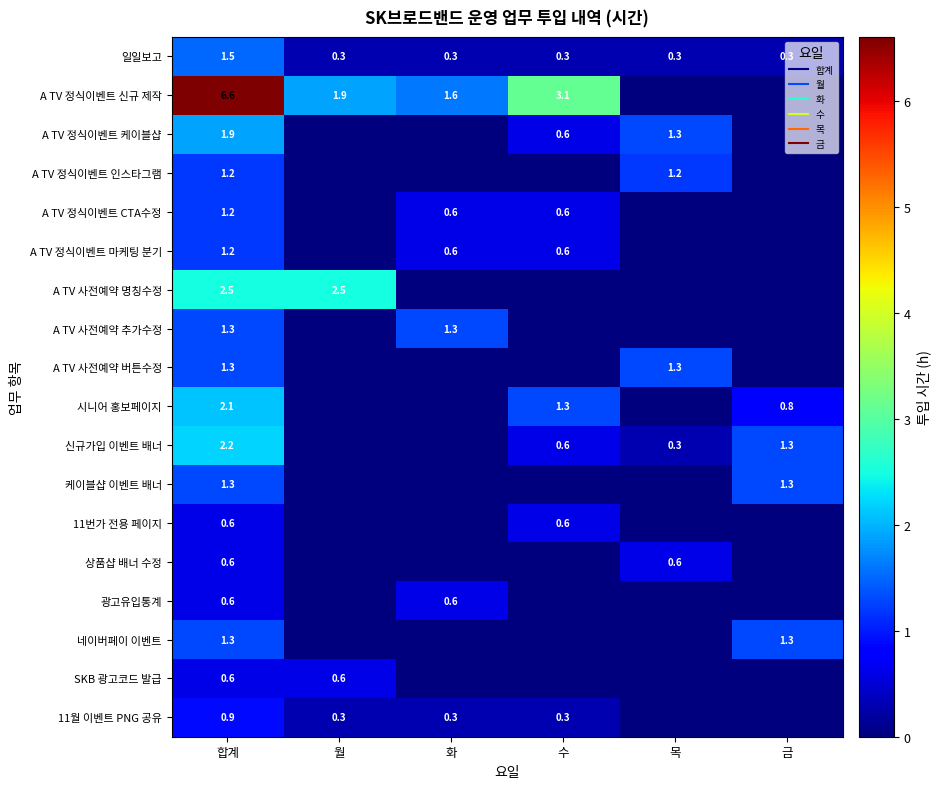

Which series changed the most between 수 and 금?

A TV 정식이벤트 신규 제작